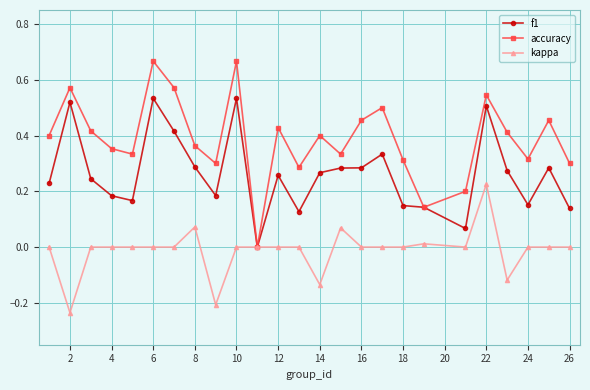

Which series has the largest total across all categories?

accuracy